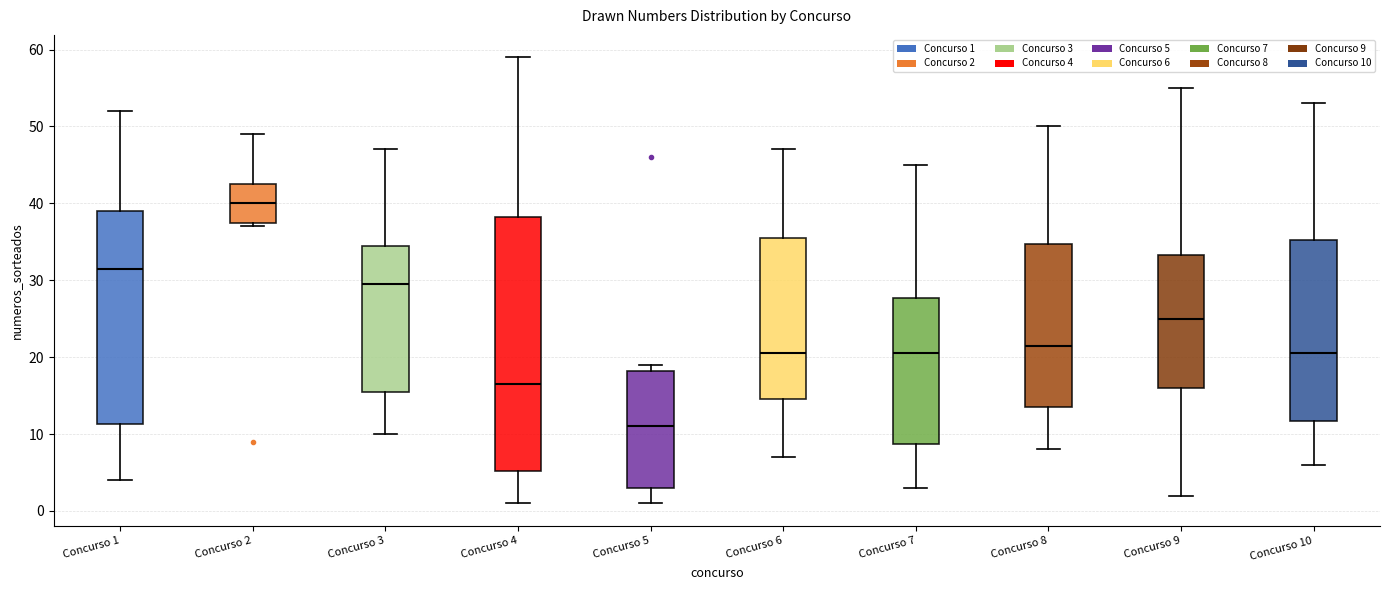

Which box is the tallest, from its lower edge to its upper edge?

Concurso 4